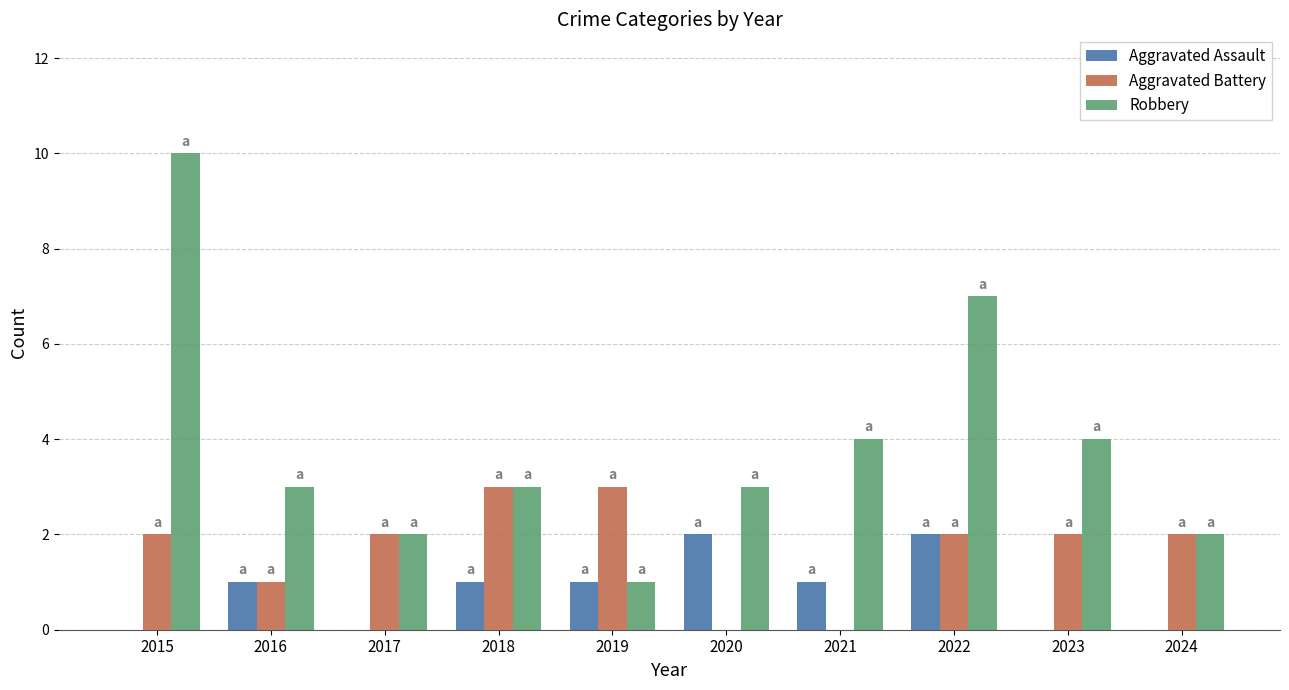

Which series has the largest total across all categories?

Robbery